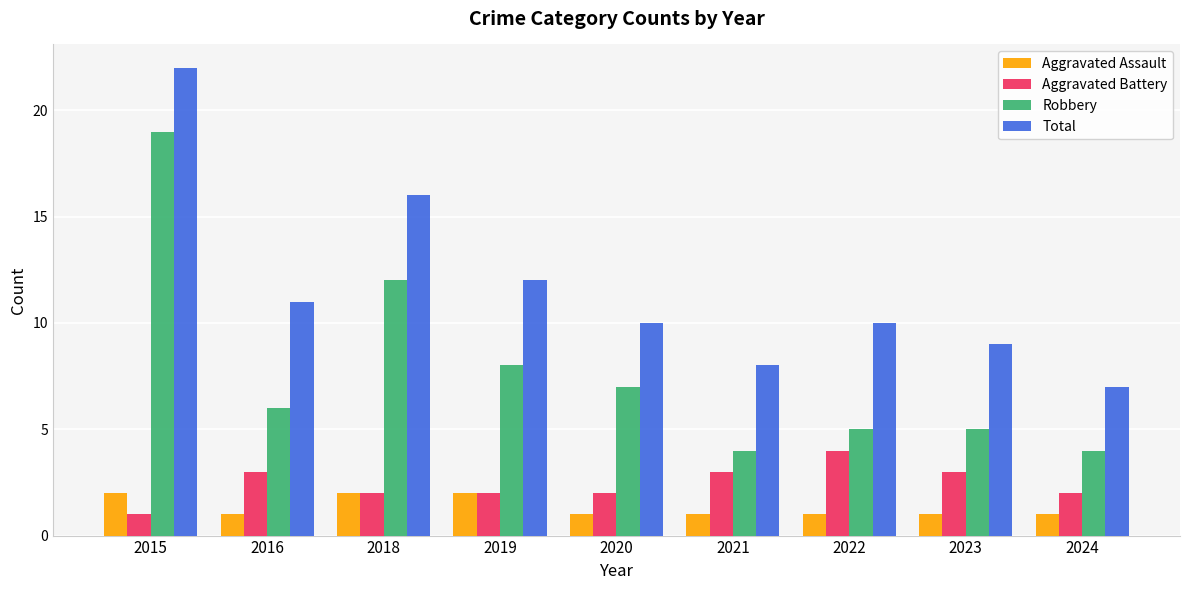

What is the maximum value shown in the chart?

22